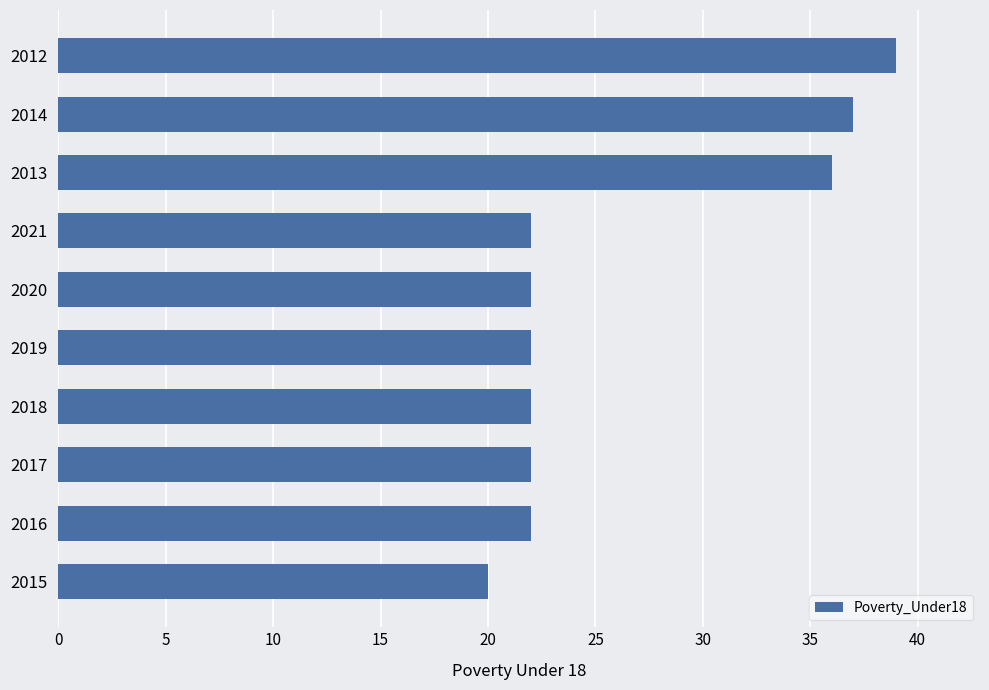

What is the sum of all values?

264